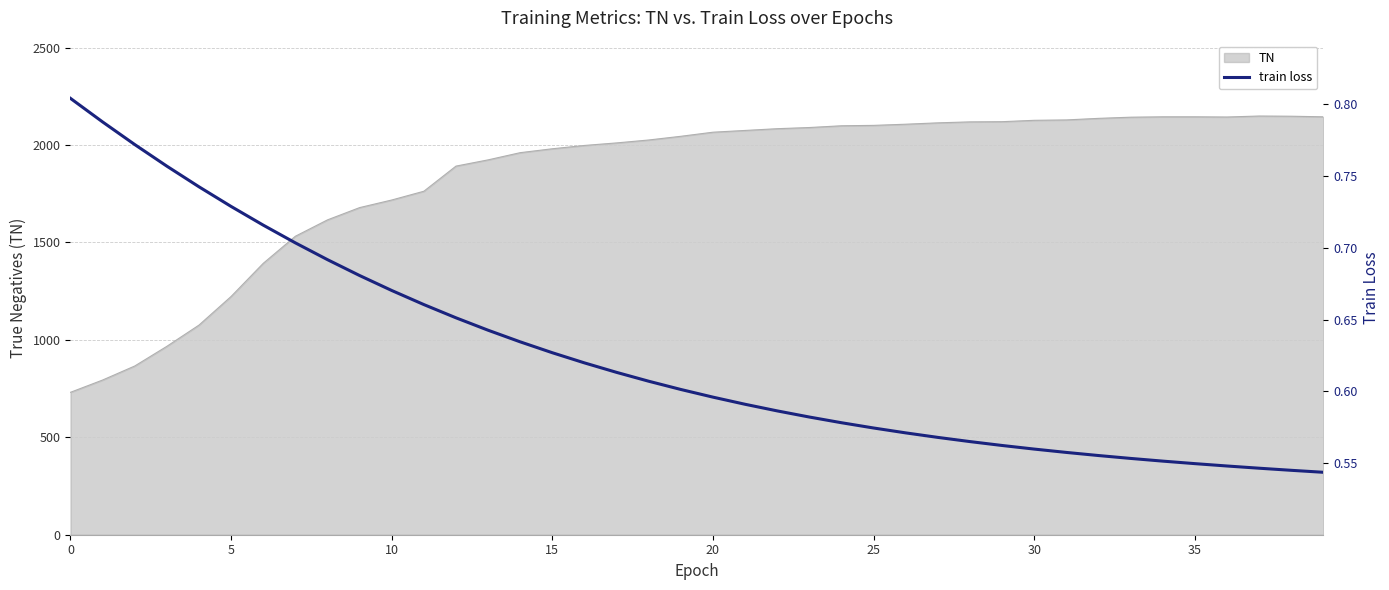

What is the approximate value at 0?

0.8